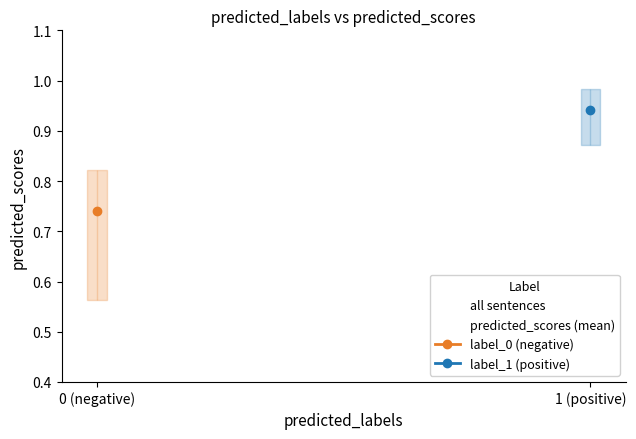

Which category has the lowest value in the predicted_scores (mean) series?

0 (negative)